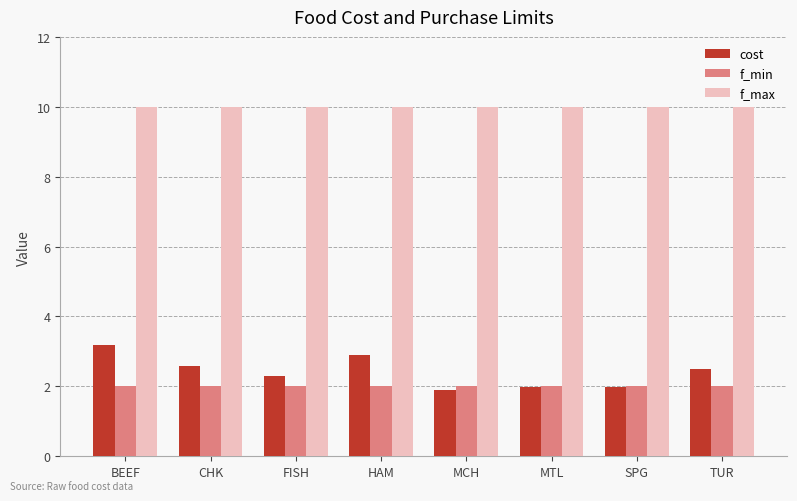

What is the spread (max minus min) of values at HAM?

8.0